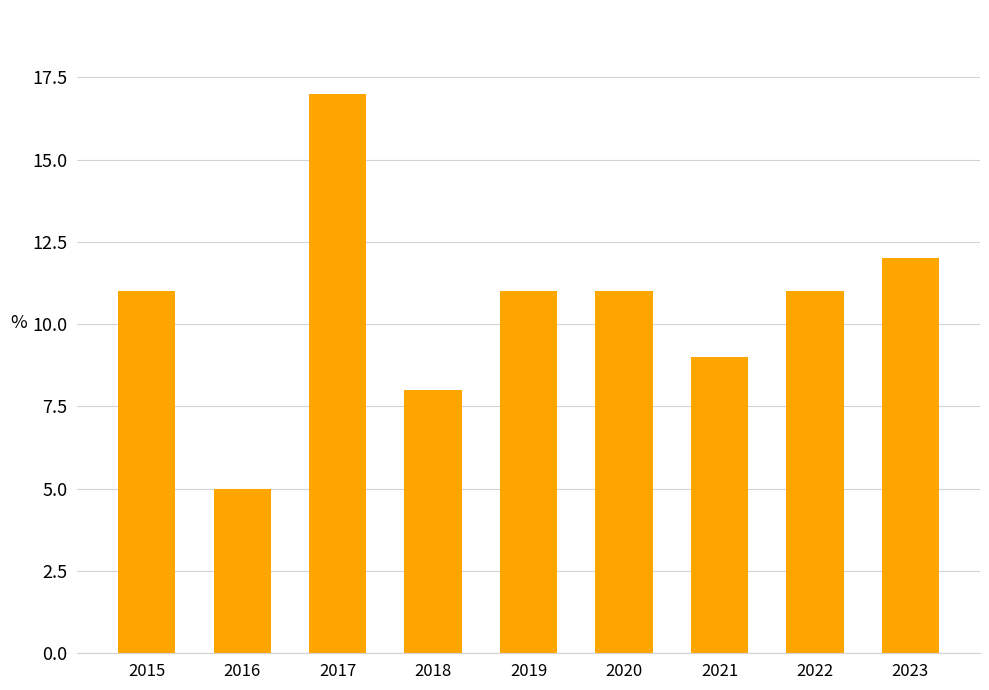

Count the number of categories in the chart.

9